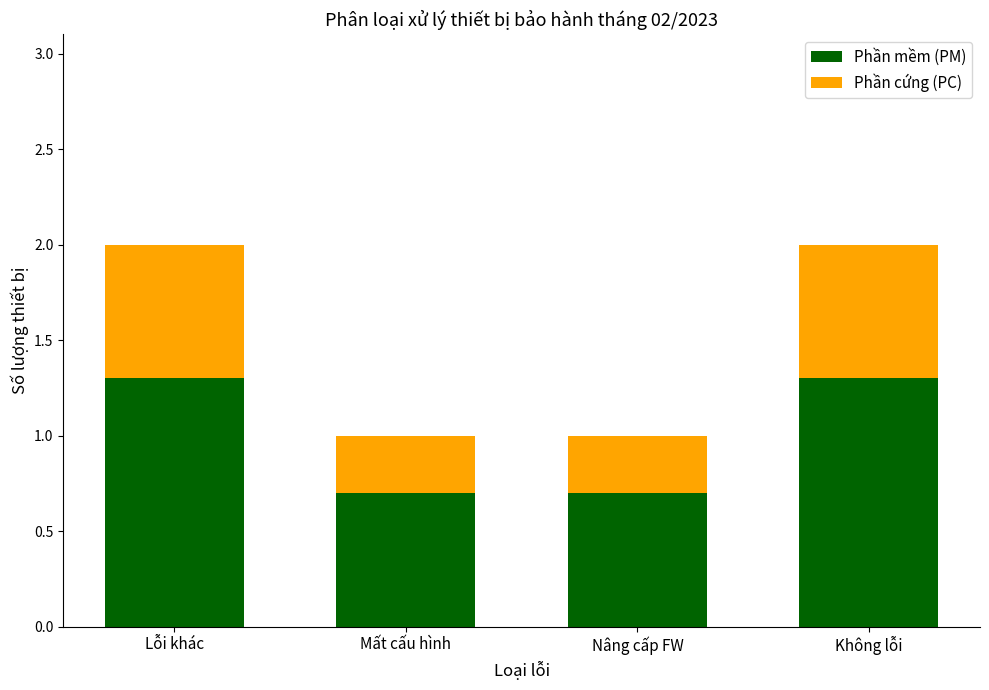

Are the bars horizontal?

No